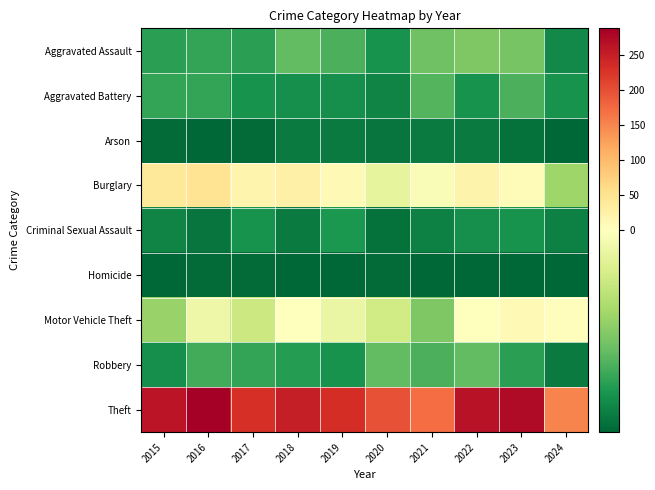

Reading left to right, list all the values displayed in this chart.

Aggravated Assault: 2015=-36.2	2016=-35.2	2017=-36.2	2018=-29.2	2019=-32.2	2020=-39.2	2021=-27.2	2022=-25.2	2023=-26.2	2024=-41.2
Aggravated Battery: 2015=-35.2	2016=-35.2	2017=-39.2	2018=-40.2	2019=-40.2	2020=-42.2	2021=-31.2	2022=-39.2	2023=-32.2	2024=-39.2
Arson: 2015=-47.2	2016=-48.2	2017=-47.2	2018=-44.2	2019=-44.2	2020=-45.2	2021=-44.2	2022=-44.2	2023=-46.2	2024=-48.2
Burglary: 2015=41.8	2016=47.8	2017=18.8	2018=26.8	2019=9.8	2020=-6.2	2021=-1.2	2022=21.8	2023=5.8	2024=-20.2
Criminal Sexual Assault: 2015=-42.2	2016=-45.2	2017=-39.2	2018=-44.2	2019=-38.2	2020=-46.2	2021=-43.2	2022=-40.2	2023=-39.2	2024=-43.2
Homicide: 2015=-48.2	2016=-47.2	2017=-47.2	2018=-48.2	2019=-48.2	2020=-47.2	2021=-48.2	2022=-48.2	2023=-48.2	2024=-48.2
Motor Vehicle Theft: 2015=-21.2	2016=-4.2	2017=-12.2	2018=1.8	2019=-5.2	2020=-11.2	2021=-25.2	2022=1.8	2023=9.8	2024=2.8
Robbery: 2015=-40.2	2016=-33.2	2017=-35.2	2018=-37.2	2019=-39.2	2020=-29.2	2021=-32.2	2022=-29.2	2023=-36.2	2024=-44.2
Theft: 2015=262.8	2016=288.8	2017=231.8	2018=251.8	2019=232.8	2020=196.8	2021=172.8	2022=265.8	2023=274.8	2024=152.8